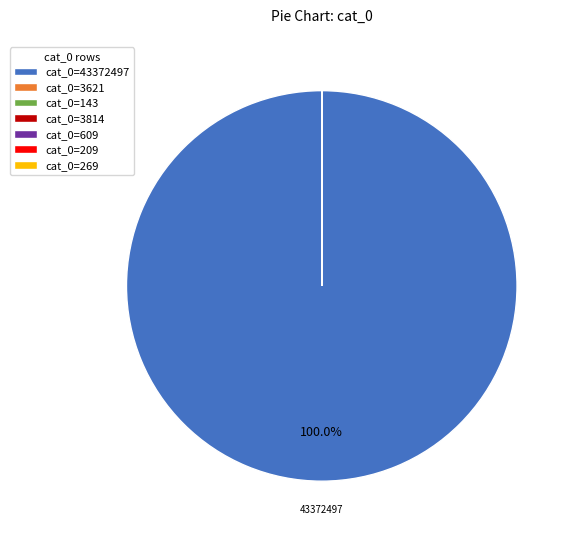

Which category has the biggest portion of the pie?

cat_0=43372497